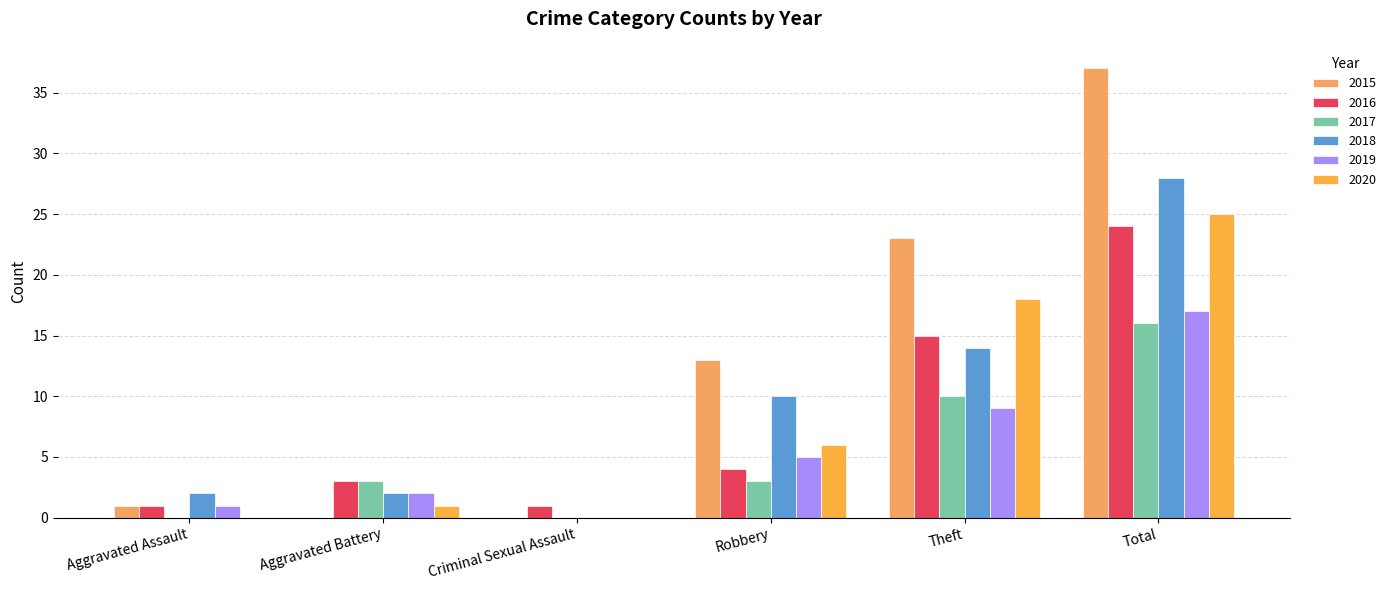

What is the total value across all series at Theft?

89